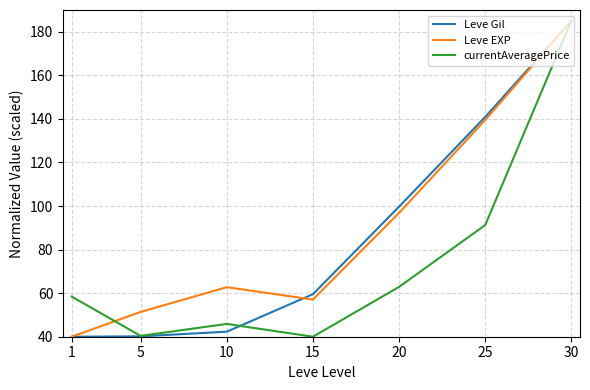

The value of currentAveragePrice at 1 is 35.3. True or false?

False